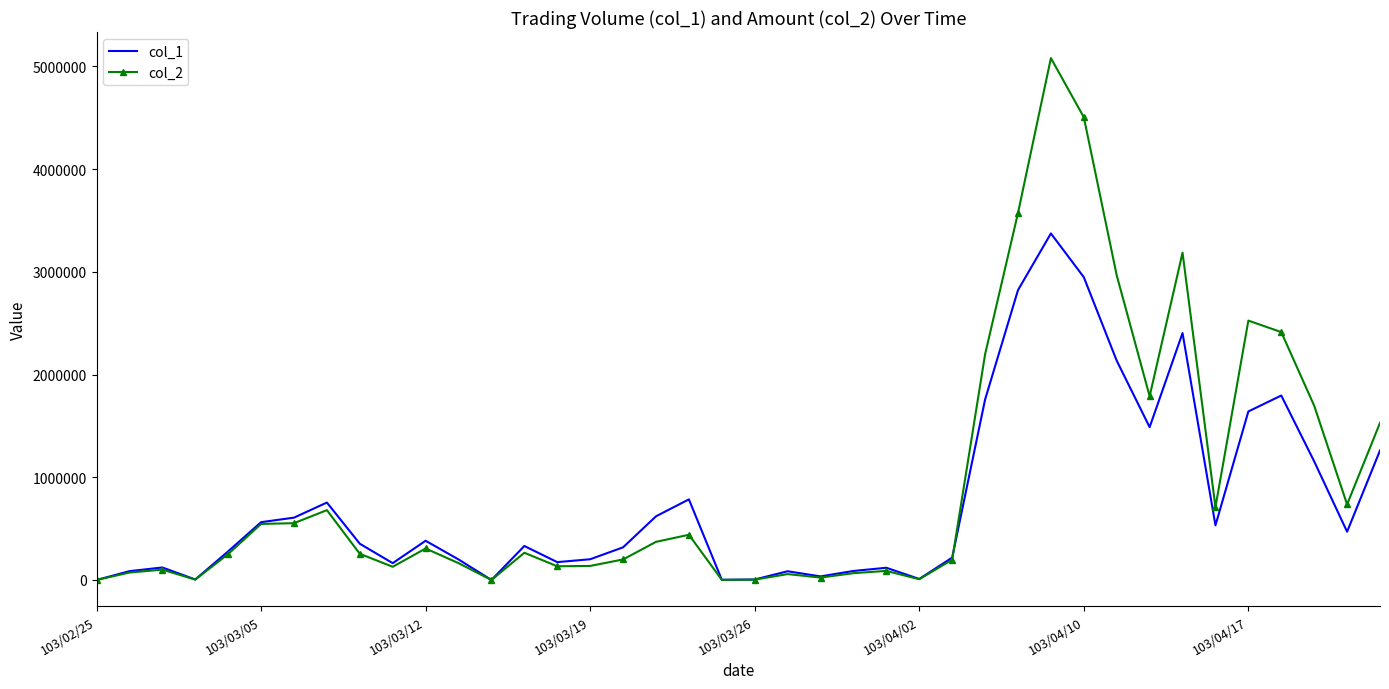

What is the maximum value shown in the chart?

5081010